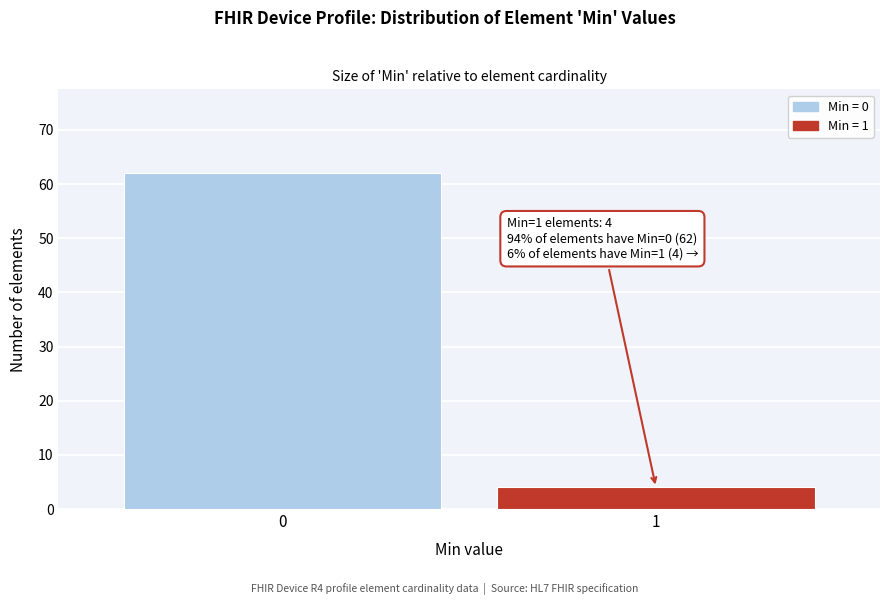

Reading left to right, what are all the values shown in this chart?

0=62	1=4